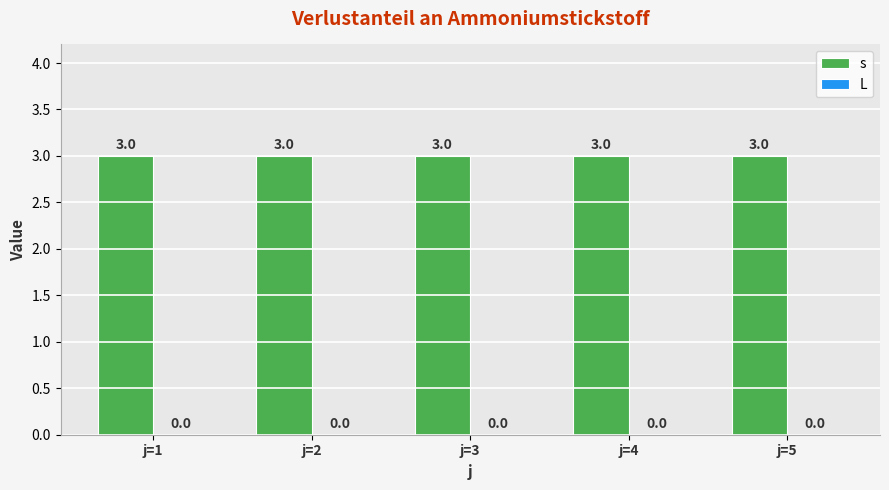

Does the chart contain any negative values?

No